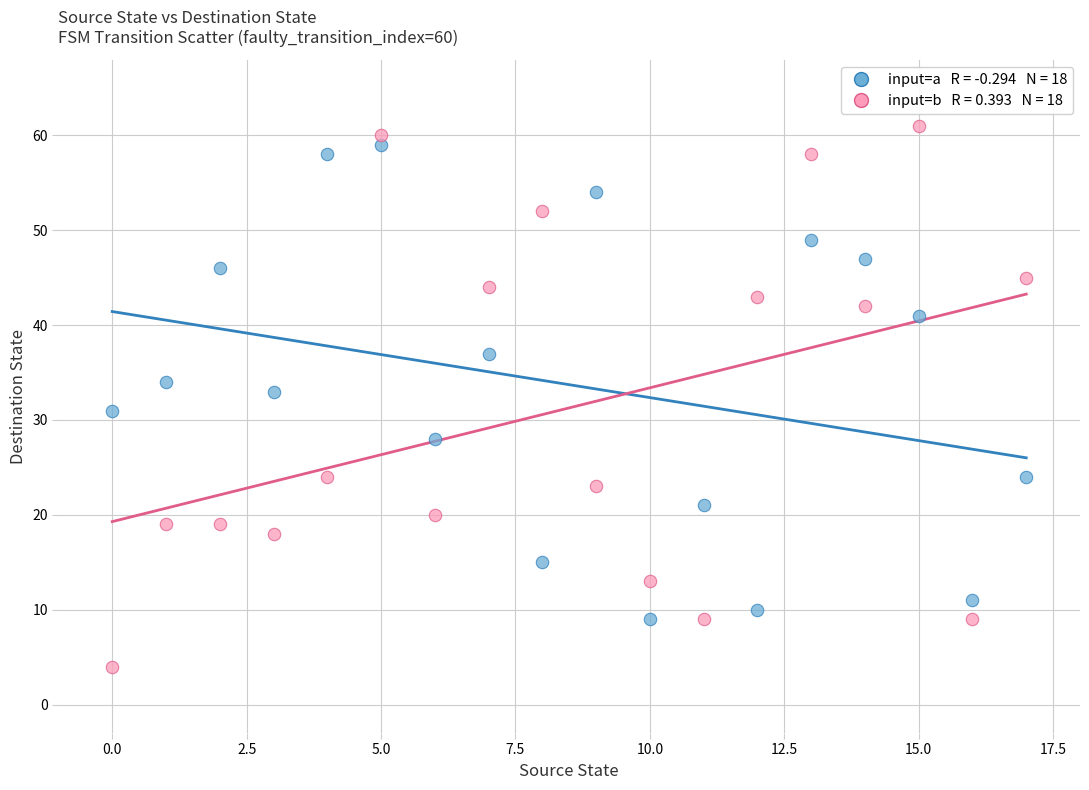

Across all data points, what is the range of Y values (max minus min)?

57